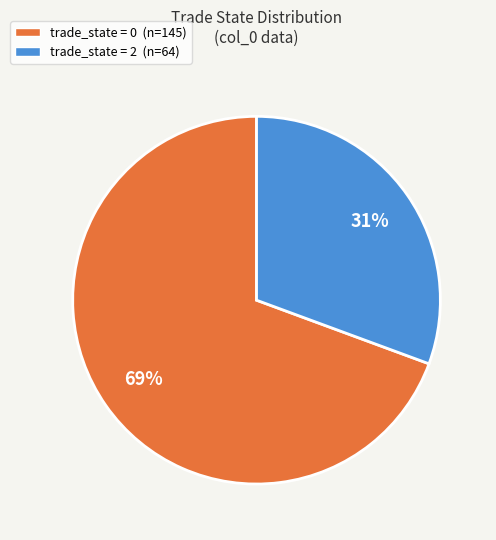

To the nearest percent, what is the average slice percentage?

50%